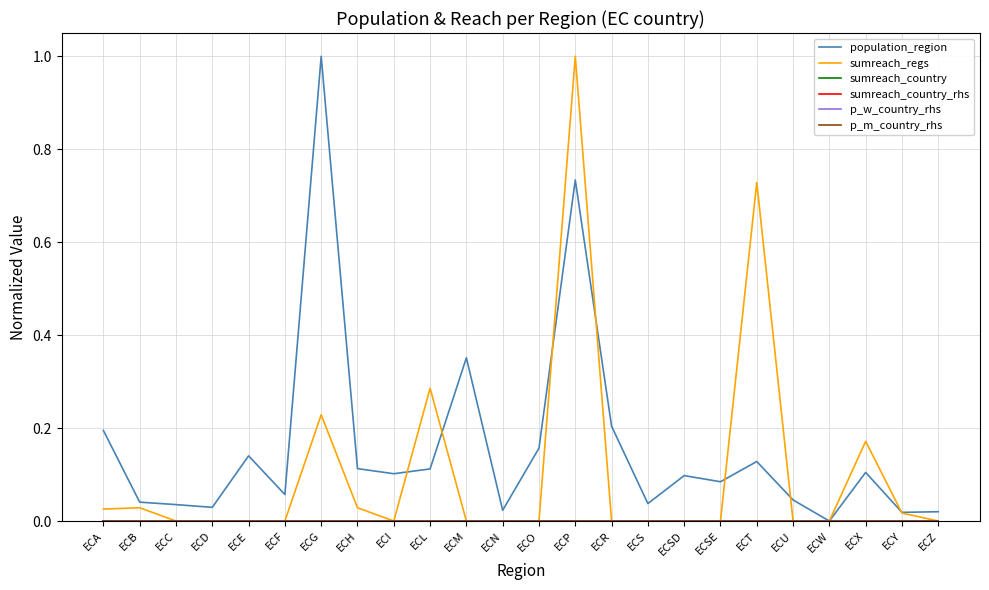

True or false: p_m_country_rhs has more than 2 interior local peaks.

False